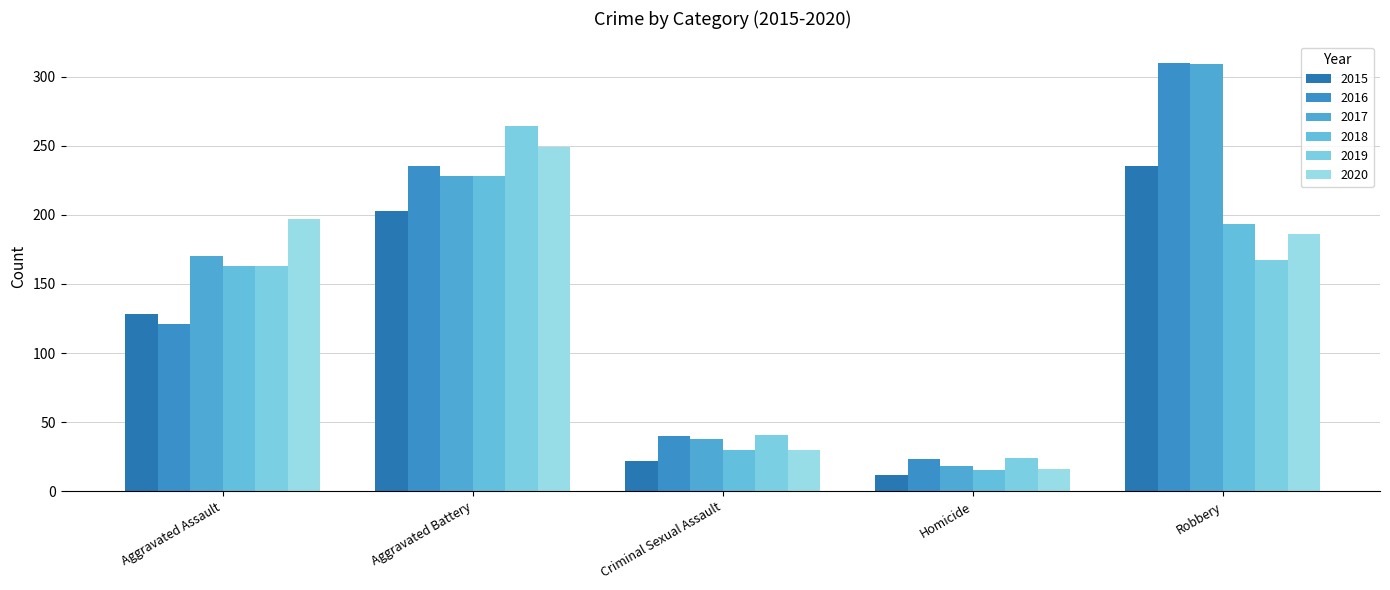

What is the difference between the 2016 values at Criminal Sexual Assault and Aggravated Assault?

81